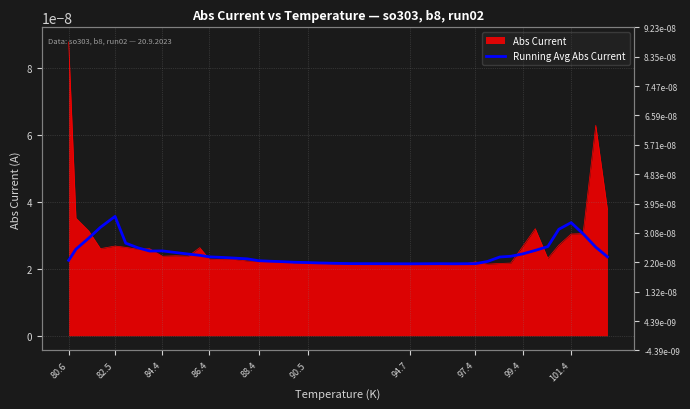

How many values are between 0 and 1?

40